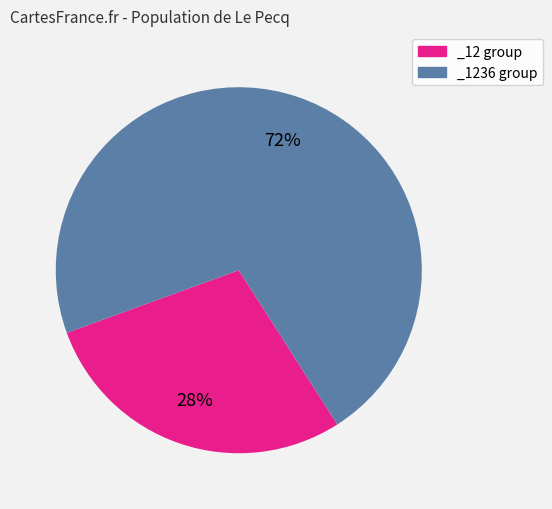

To the nearest percent, what is the average slice percentage?

50%